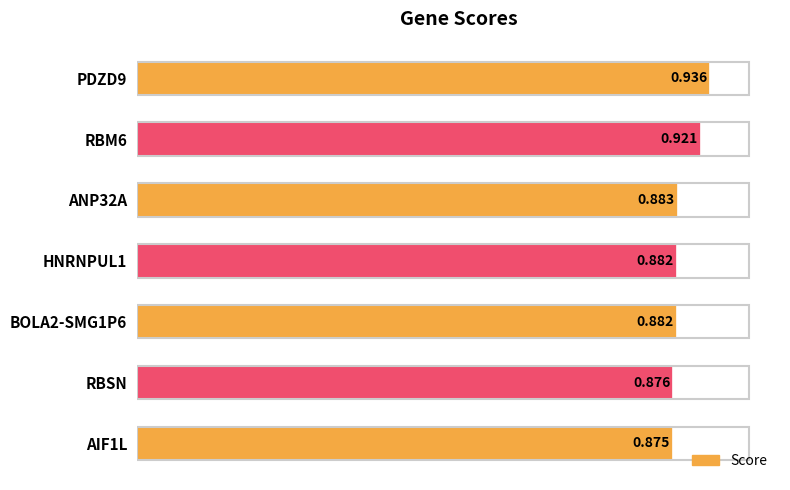

Are the bars grouped side by side (vs. stacked)?

No